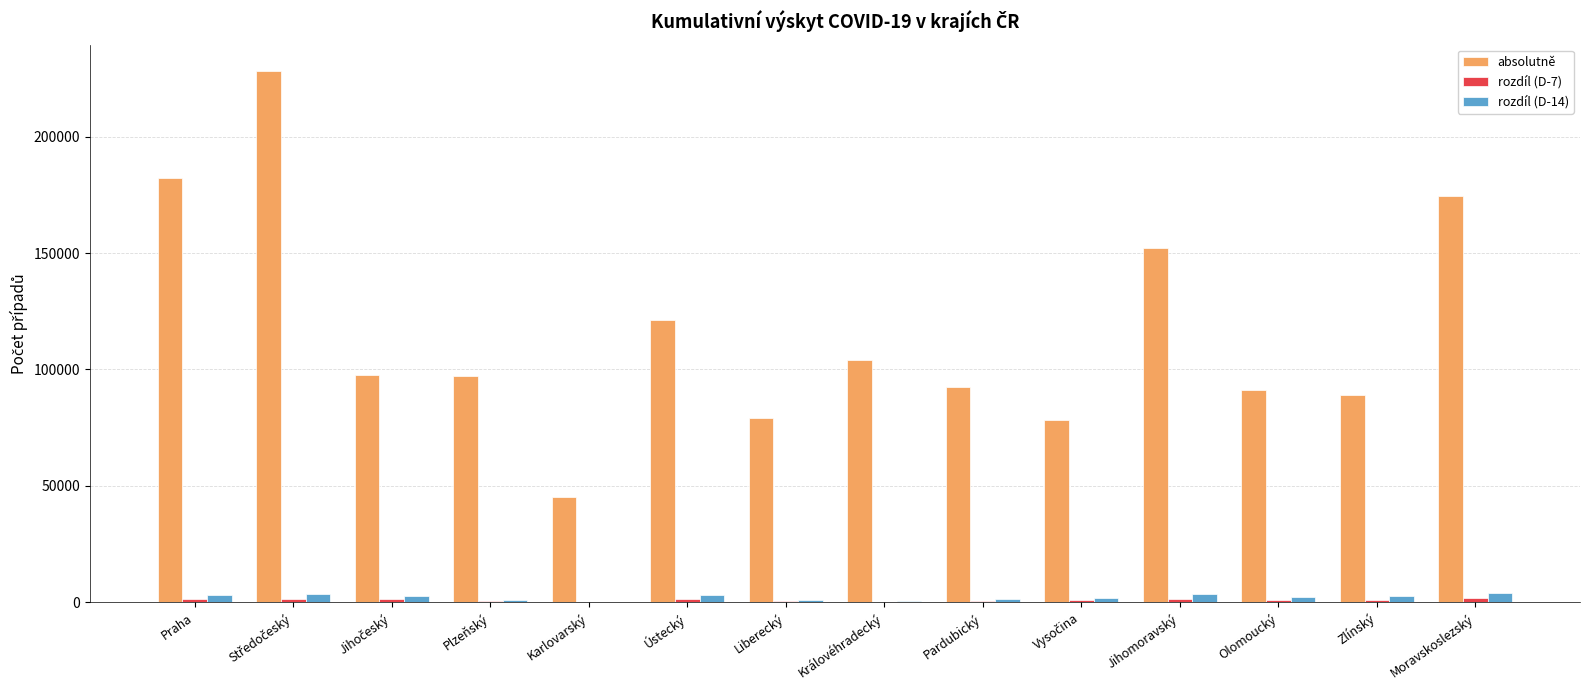

Count the number of data series in this chart.

3